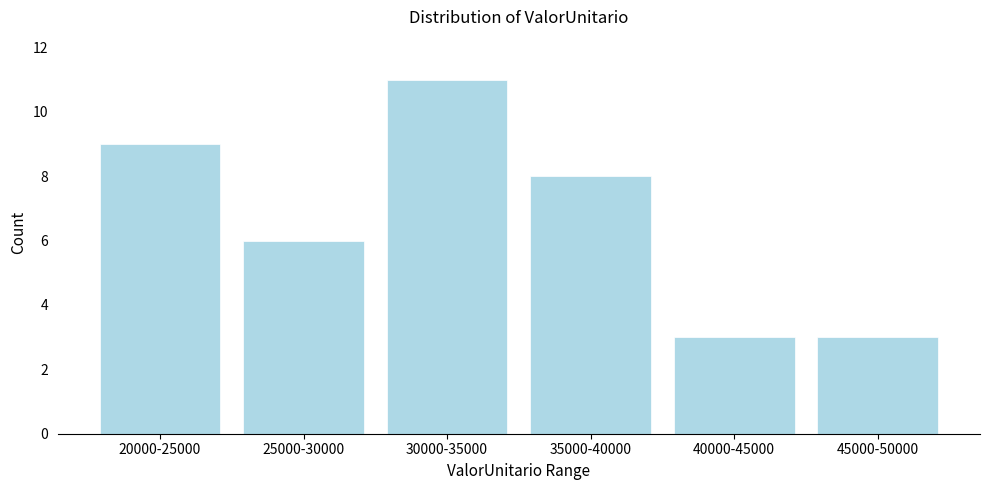

Reading left to right, list all the values displayed in this chart.

9	6	11	8	3	3